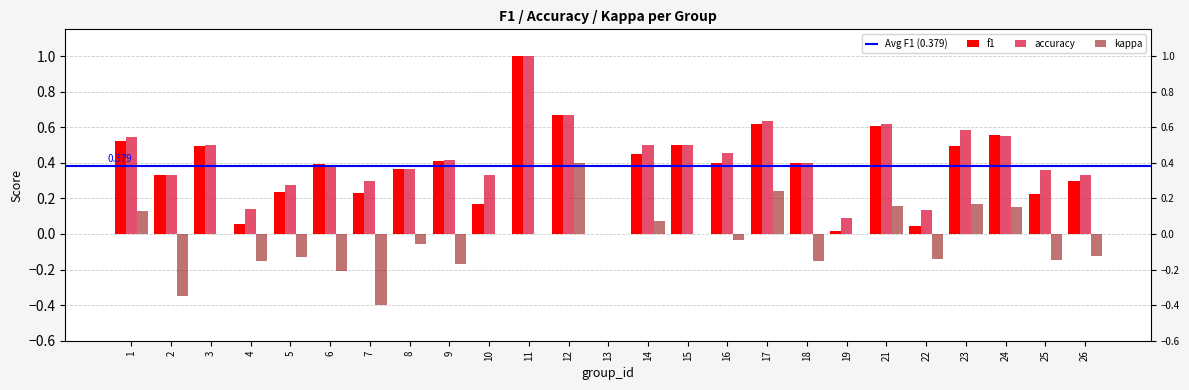

Where is accuracy nearest to the value 0?

13